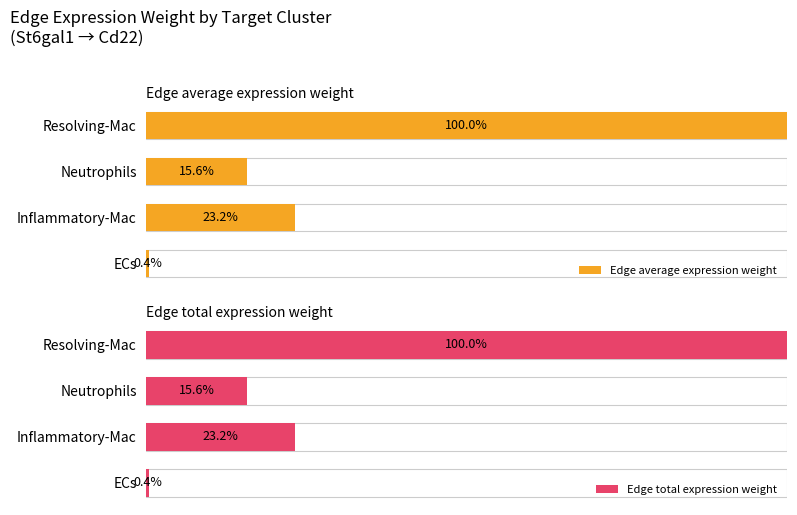

How many values in the Edge total expression weight series exceed 23?

2